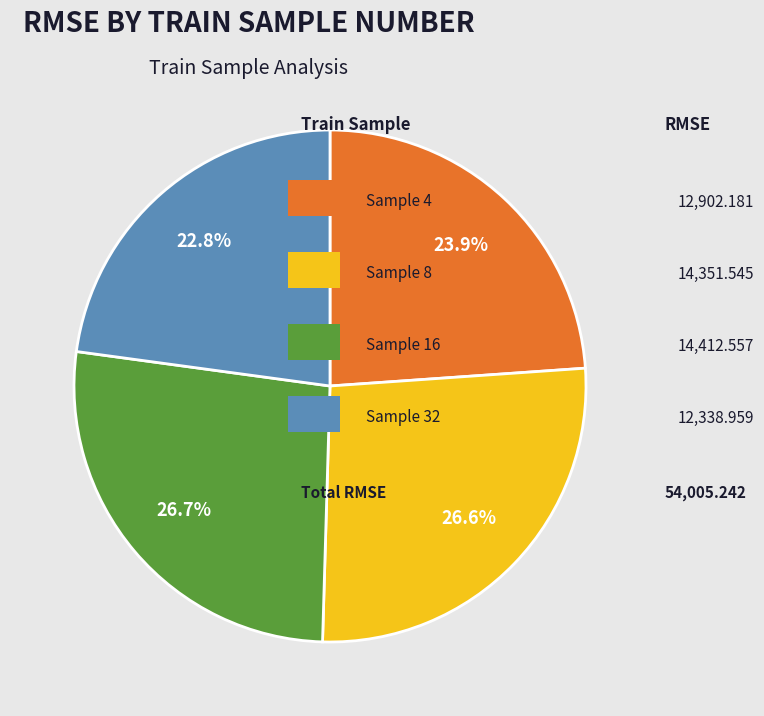

Does any single category account for the majority?

No